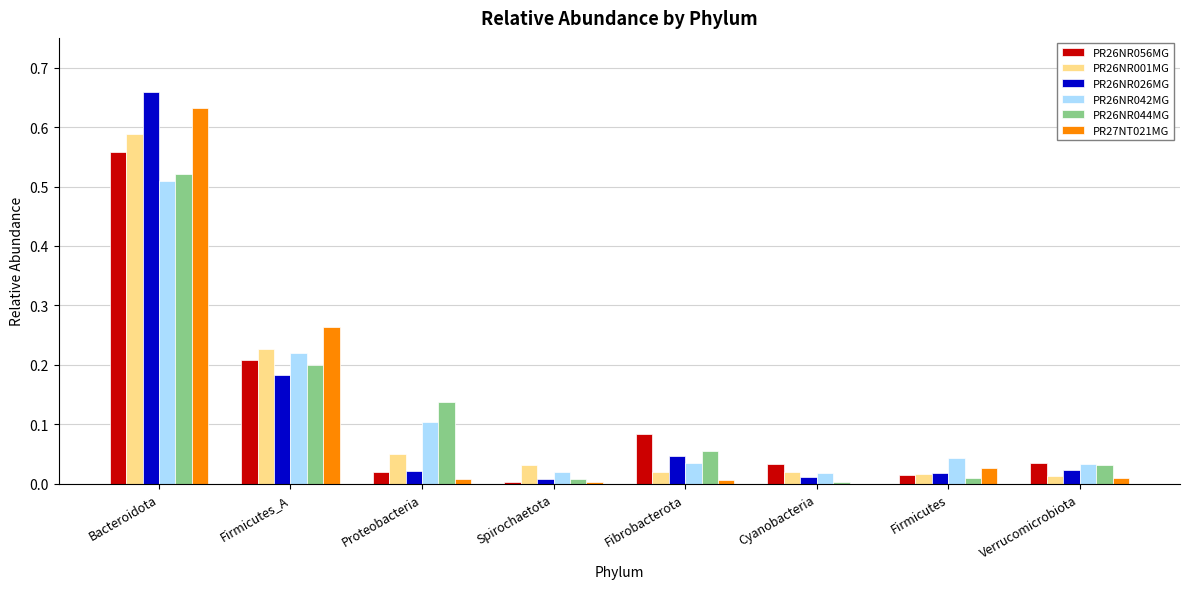

What is the sum of all PR26NR001MG values?

1.0